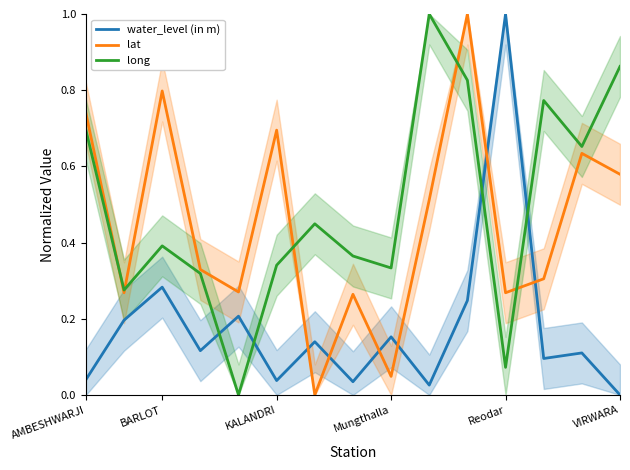

True or false: long and lat cross at least once.

True